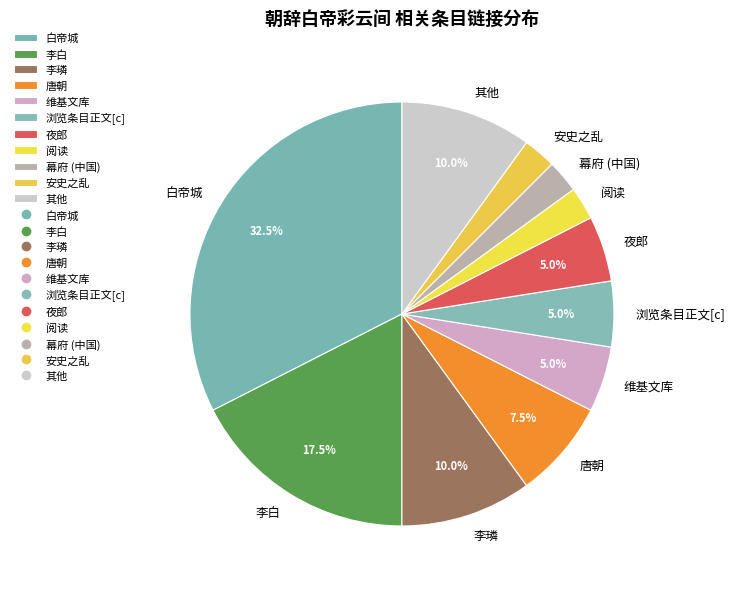

Does any single category account for the majority?

No